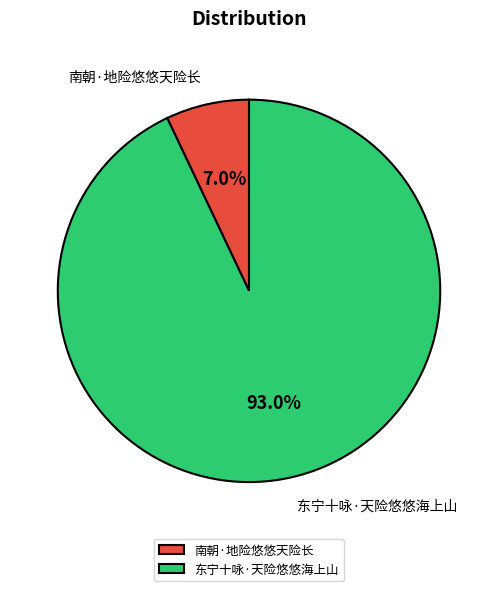

To the nearest percent, what percentage of the pie is 东宁十咏·天险悠悠海上山?

93%